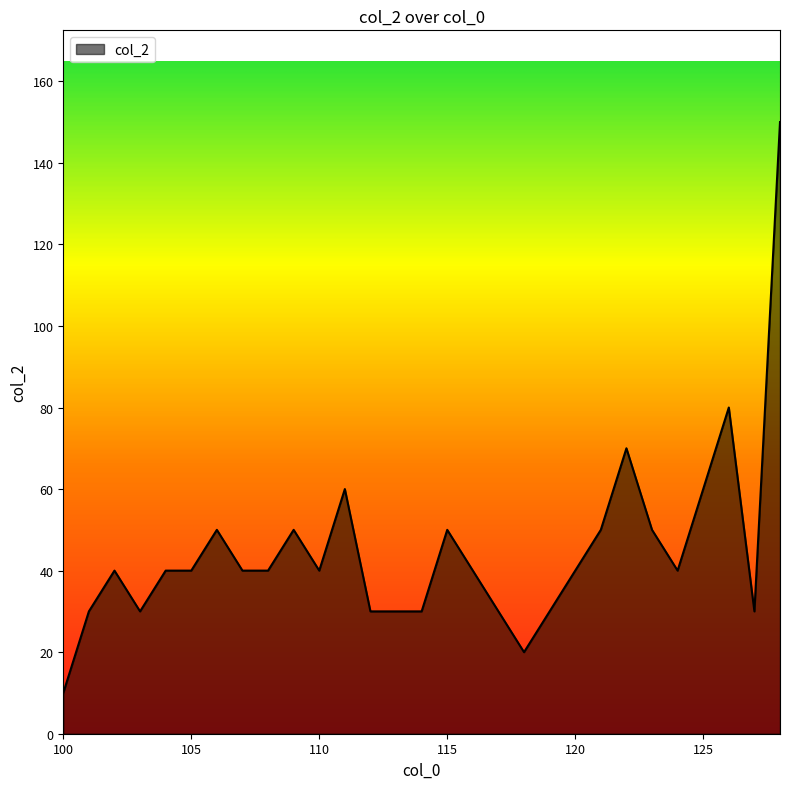

What is the difference between the maximum and minimum values?

140